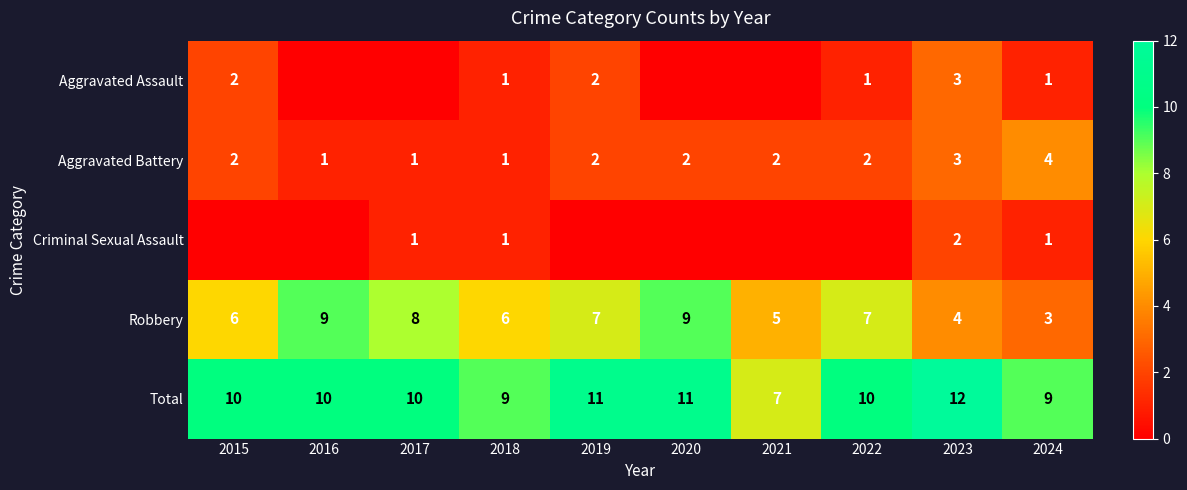

The Total series shows 7 at 2021. True or false?

True